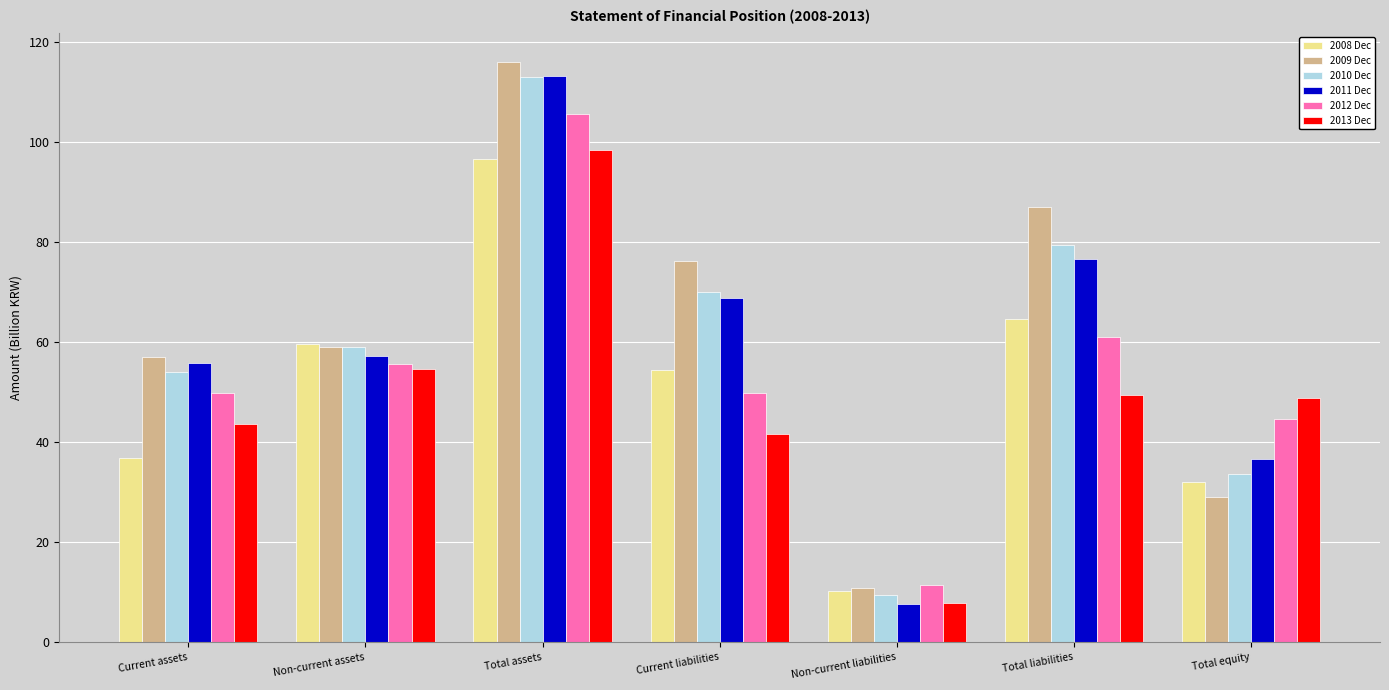

What is the average value of the 2008 Dec series?

50.6